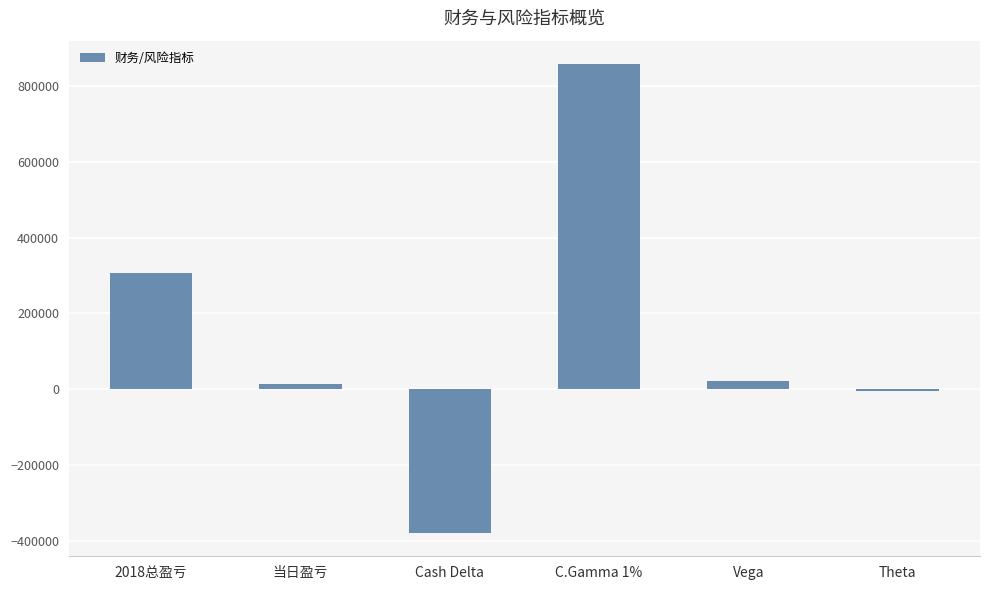

What is the change in value from 2018总盈亏 to C.Gamma 1%?

+551606